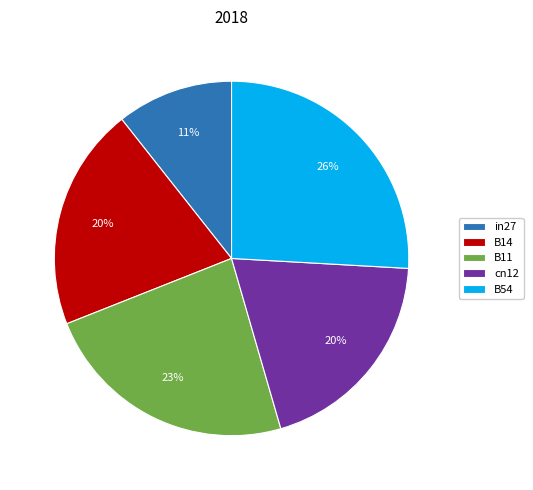

Do B11 and B54 together represent more than half of the pie?

No